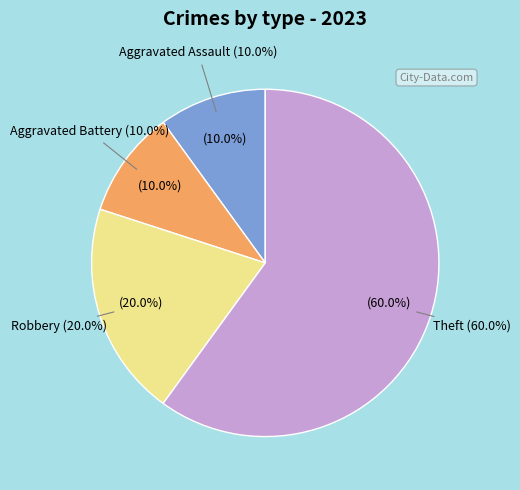

To the nearest percent, what is the difference between the largest and smallest slice percentages?

50%